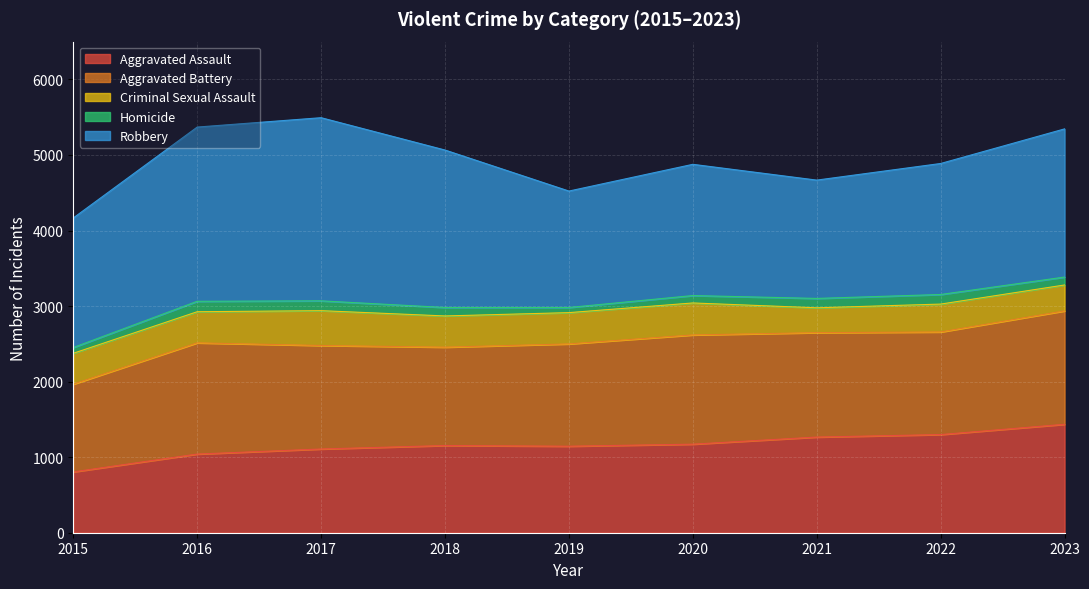

Count the number of data series in this chart.

5